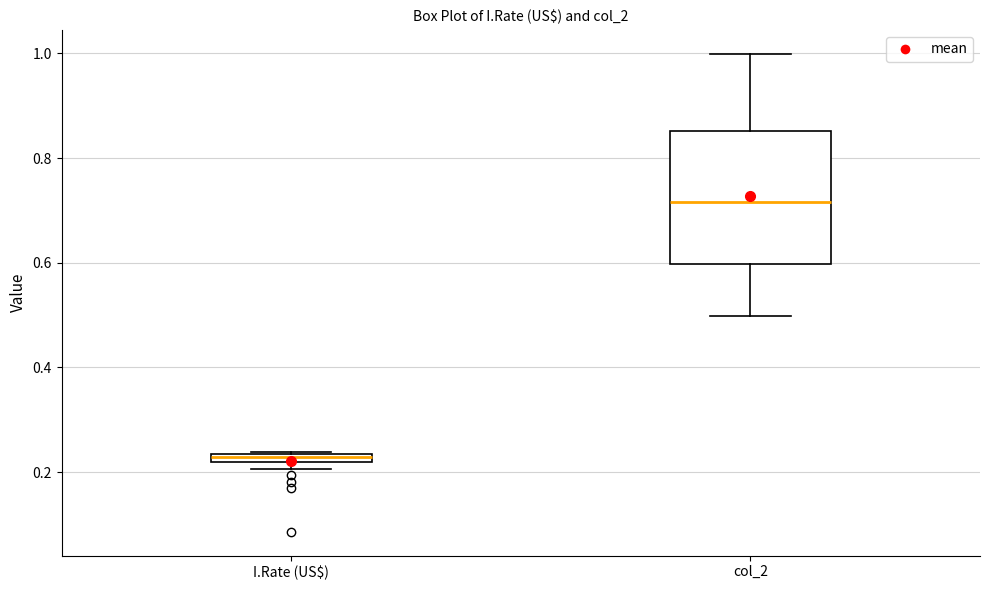

Where is the upper edge of the box for I.Rate (US$) on the y-axis? The values are not printed on the chart, so give them approximately, as read against the axis.

0.24